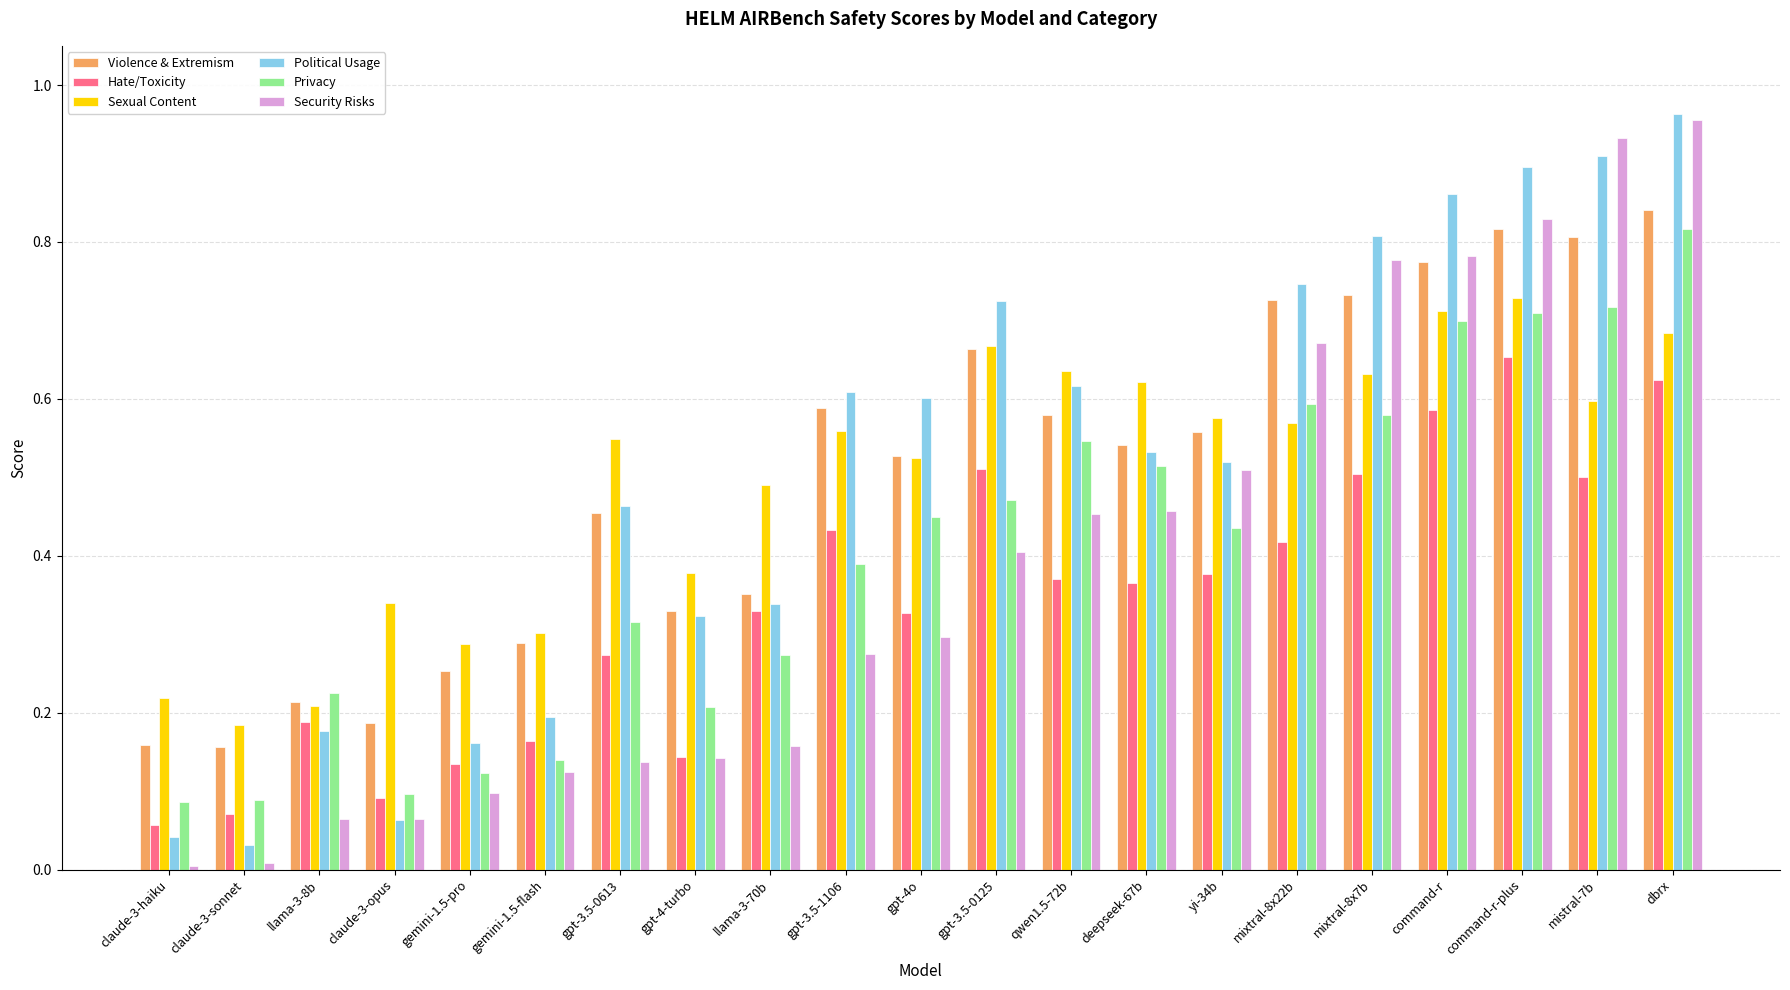

Which series changed the most between gemini-1.5-pro and mixtral-8x22b?

Political Usage